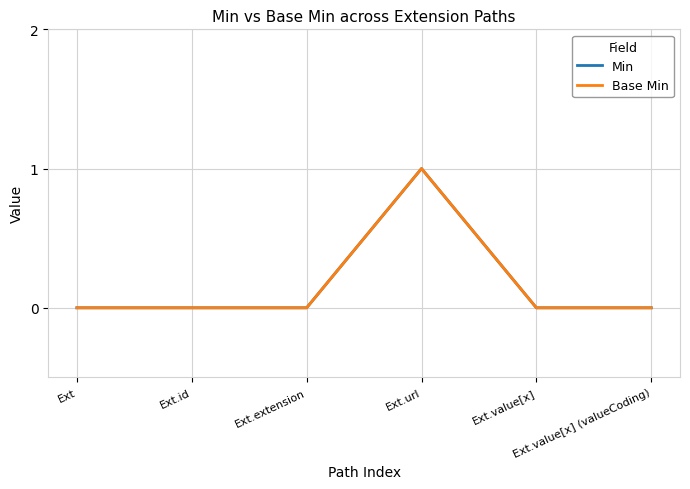

Reading right to left, extract all data points from this chart.

Min: Ext.value[x] (valueCoding)=0	Ext.value[x]=0	Ext.url=1	Ext.extension=0	Ext.id=0	Ext=0
Base Min: Ext.value[x] (valueCoding)=0	Ext.value[x]=0	Ext.url=1	Ext.extension=0	Ext.id=0	Ext=0